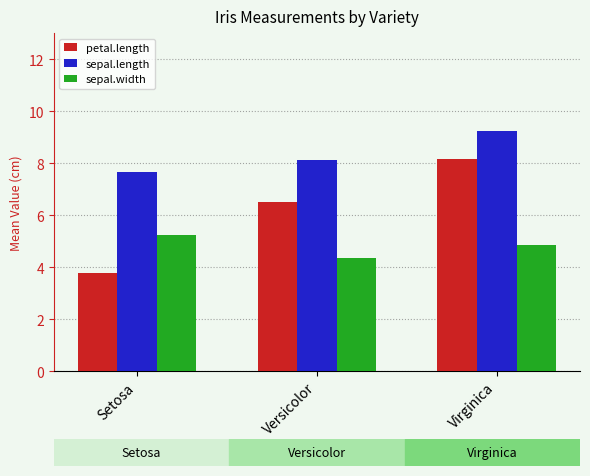

What position from the right is Setosa?

3